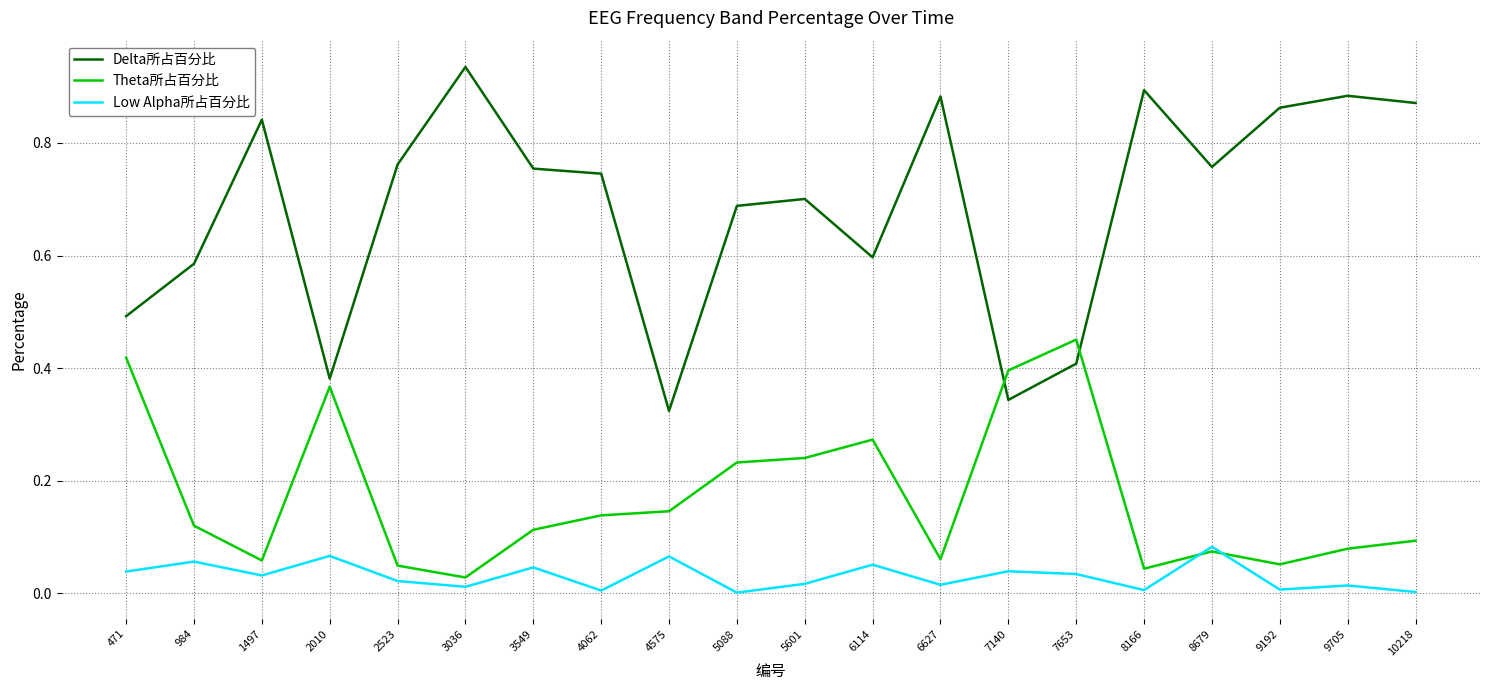

Which category has the highest value in the Theta所占百分比 series?

7653